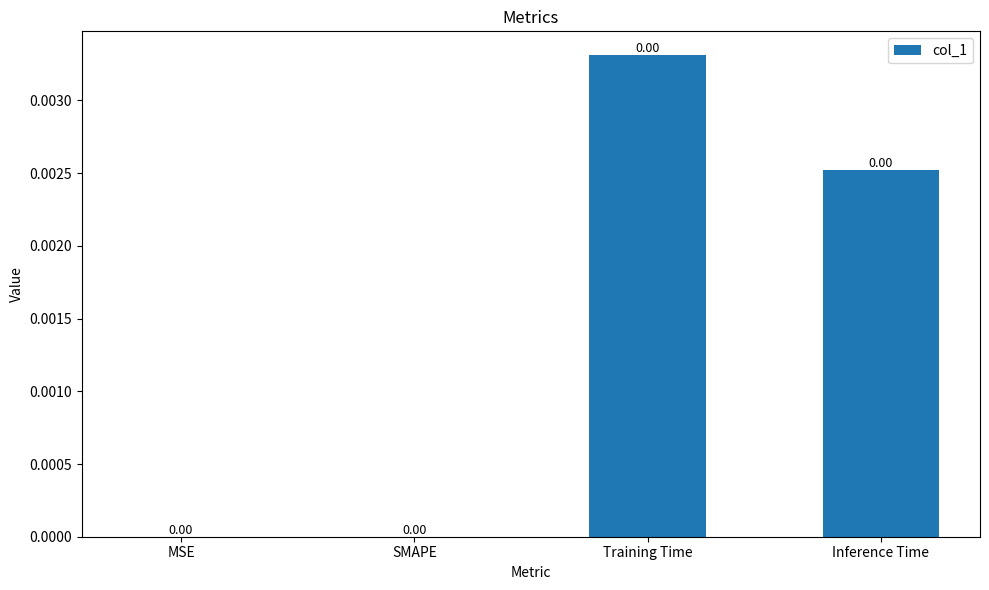

How many values exceed 0?

2